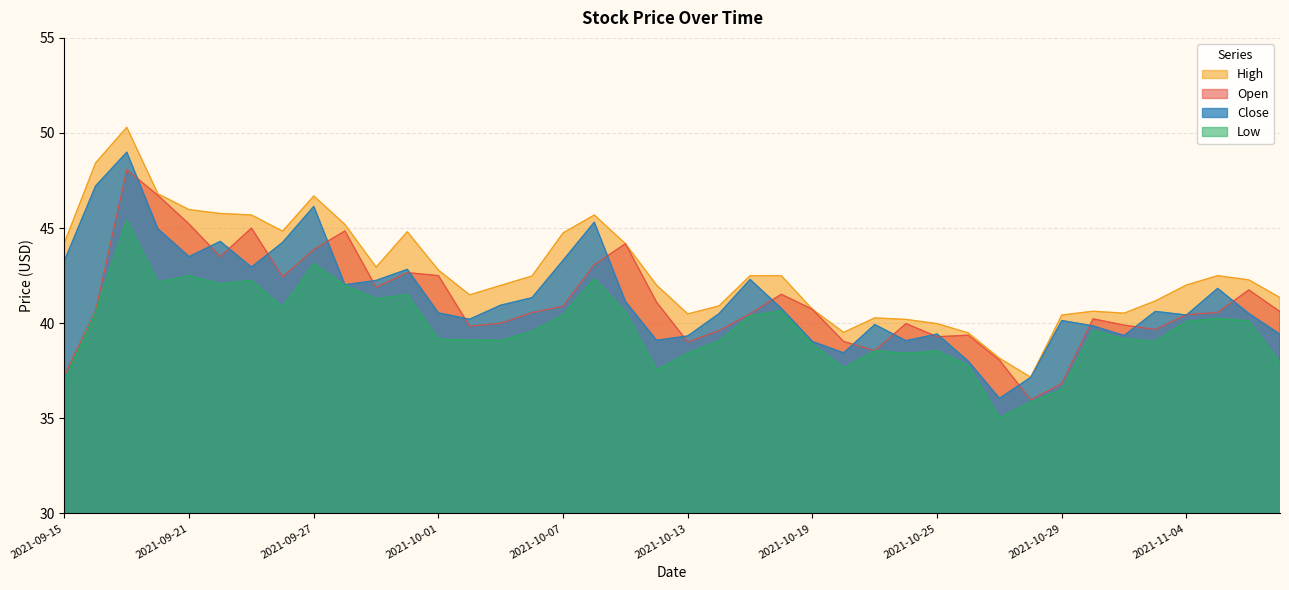

Reading left to right, list all the values displayed in this chart.

Open: 2021-09-15=37.2	2021-09-16=40.7	2021-09-17=48.1	2021-09-20=46.7	2021-09-21=45.2	2021-09-22=43.5	2021-09-23=45.0	2021-09-24=42.4	2021-09-27=43.9	2021-09-28=44.9	2021-09-29=41.9	2021-09-30=42.7	2021-10-01=42.5	2021-10-04=39.9	2021-10-05=40.0	2021-10-06=40.6	2021-10-07=40.9	2021-10-08=43.1	2021-10-11=44.2	2021-10-12=41.1	2021-10-13=39.0	2021-10-14=39.6	2021-10-15=40.5	2021-10-18=41.5	2021-10-19=40.7	2021-10-20=39.0	2021-10-21=38.6	2021-10-22=40.0	2021-10-25=39.3	2021-10-26=39.4	2021-10-27=38.1	2021-10-28=36.0	2021-10-29=36.8	2021-11-01=40.2	2021-11-02=39.9	2021-11-03=39.7	2021-11-04=40.5	2021-11-05=40.6	2021-11-08=41.8	2021-11-09=40.6
High: 2021-09-15=44.2	2021-09-16=48.4	2021-09-17=50.3	2021-09-20=46.8	2021-09-21=46.0	2021-09-22=45.8	2021-09-23=45.7	2021-09-24=44.8	2021-09-27=46.7	2021-09-28=45.2	2021-09-29=43.0	2021-09-30=44.8	2021-10-01=42.8	2021-10-04=41.5	2021-10-05=42.0	2021-10-06=42.5	2021-10-07=44.8	2021-10-08=45.7	2021-10-11=44.2	2021-10-12=42.0	2021-10-13=40.5	2021-10-14=40.9	2021-10-15=42.5	2021-10-18=42.5	2021-10-19=40.7	2021-10-20=39.5	2021-10-21=40.3	2021-10-22=40.2	2021-10-25=40.0	2021-10-26=39.5	2021-10-27=38.2	2021-10-28=37.2	2021-10-29=40.4	2021-11-01=40.6	2021-11-02=40.5	2021-11-03=41.2	2021-11-04=42.0	2021-11-05=42.5	2021-11-08=42.3	2021-11-09=41.4
Low: 2021-09-15=37.0	2021-09-16=40.6	2021-09-17=45.4	2021-09-20=42.1	2021-09-21=42.5	2021-09-22=42.1	2021-09-23=42.3	2021-09-24=40.9	2021-09-27=43.1	2021-09-28=42.0	2021-09-29=41.3	2021-09-30=41.5	2021-10-01=39.2	2021-10-04=39.1	2021-10-05=39.1	2021-10-06=39.6	2021-10-07=40.4	2021-10-08=42.4	2021-10-11=40.6	2021-10-12=37.5	2021-10-13=38.4	2021-10-14=39.1	2021-10-15=40.4	2021-10-18=40.6	2021-10-19=38.9	2021-10-20=37.6	2021-10-21=38.6	2021-10-22=38.4	2021-10-25=38.5	2021-10-26=37.8	2021-10-27=35.0	2021-10-28=35.9	2021-10-29=36.5	2021-11-01=39.6	2021-11-02=39.2	2021-11-03=39.0	2021-11-04=40.1	2021-11-05=40.2	2021-11-08=40.1	2021-11-09=37.9
Close: 2021-09-15=43.3	2021-09-16=47.2	2021-09-17=49.0	2021-09-20=45.0	2021-09-21=43.5	2021-09-22=44.3	2021-09-23=43.0	2021-09-24=44.2	2021-09-27=46.1	2021-09-28=42.0	2021-09-29=42.2	2021-09-30=42.8	2021-10-01=40.5	2021-10-04=40.2	2021-10-05=41.0	2021-10-06=41.3	2021-10-07=43.3	2021-10-08=45.3	2021-10-11=41.1	2021-10-12=39.1	2021-10-13=39.3	2021-10-14=40.5	2021-10-15=42.3	2021-10-18=40.8	2021-10-19=39.0	2021-10-20=38.4	2021-10-21=39.9	2021-10-22=39.1	2021-10-25=39.4	2021-10-26=38.0	2021-10-27=36.0	2021-10-28=37.1	2021-10-29=40.1	2021-11-01=39.9	2021-11-02=39.4	2021-11-03=40.6	2021-11-04=40.4	2021-11-05=41.8	2021-11-08=40.5	2021-11-09=39.4